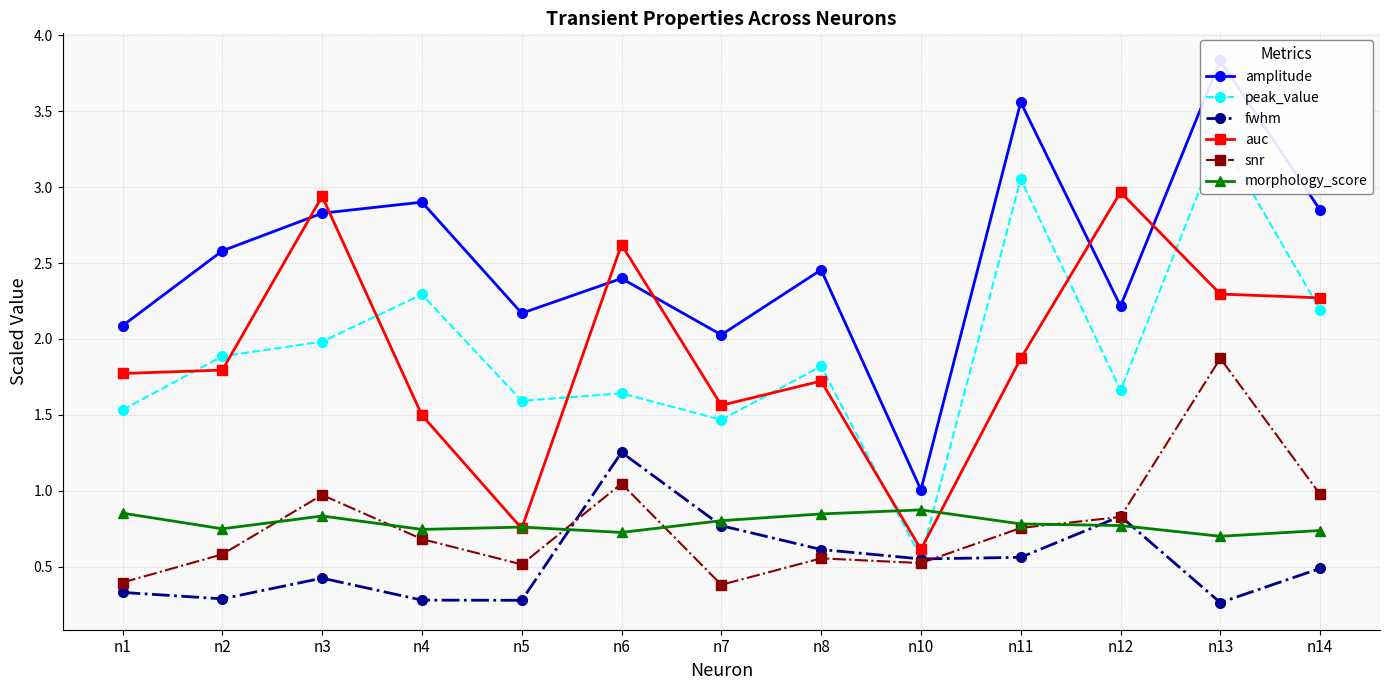

True or false: peak_value and snr intersect in this chart.

False